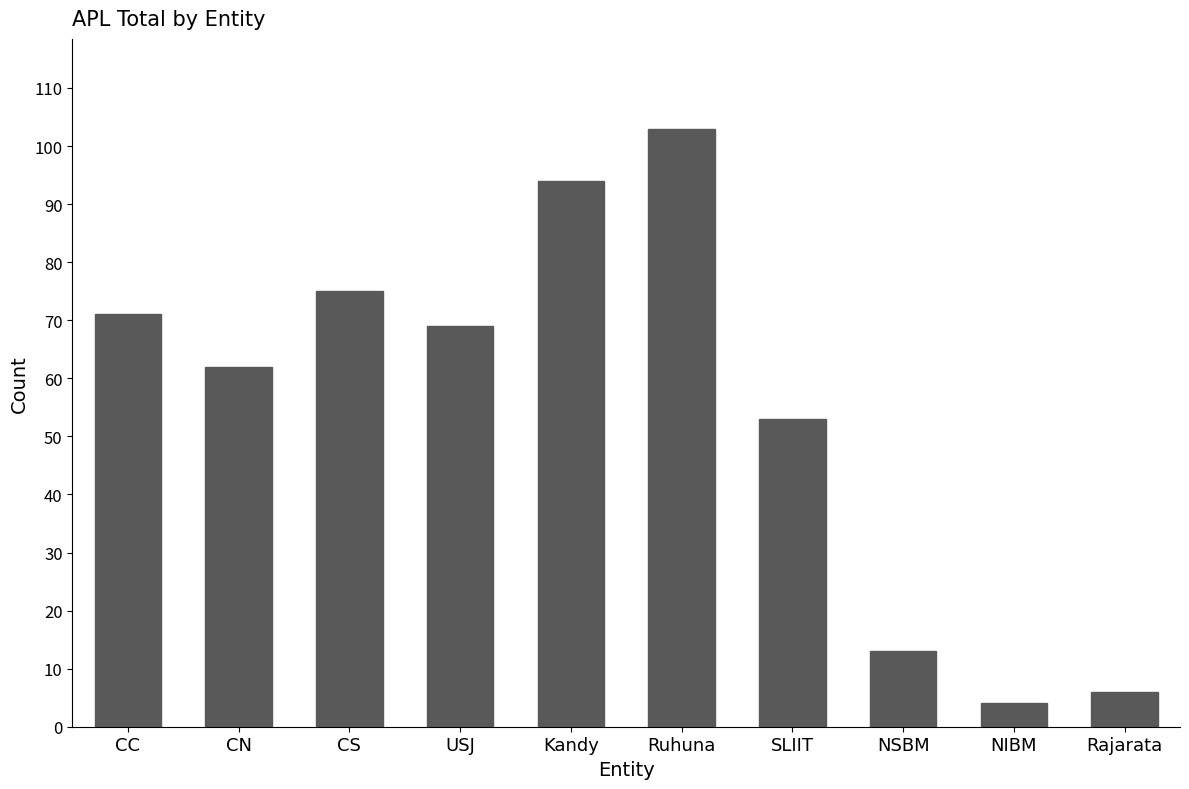

What is the change in value from CN to USJ?

+7